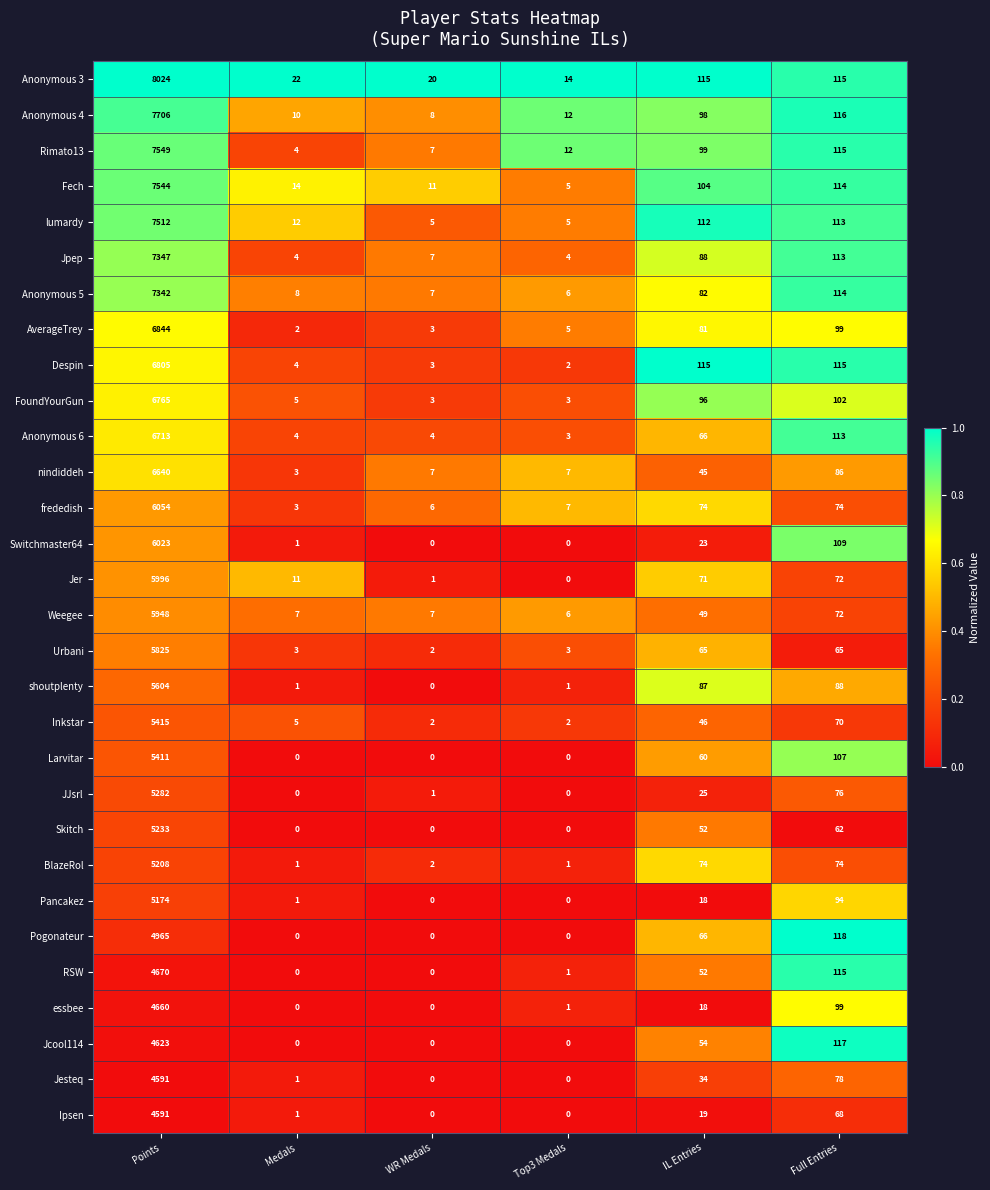

How many values in the shoutplenty series are below 87?

3